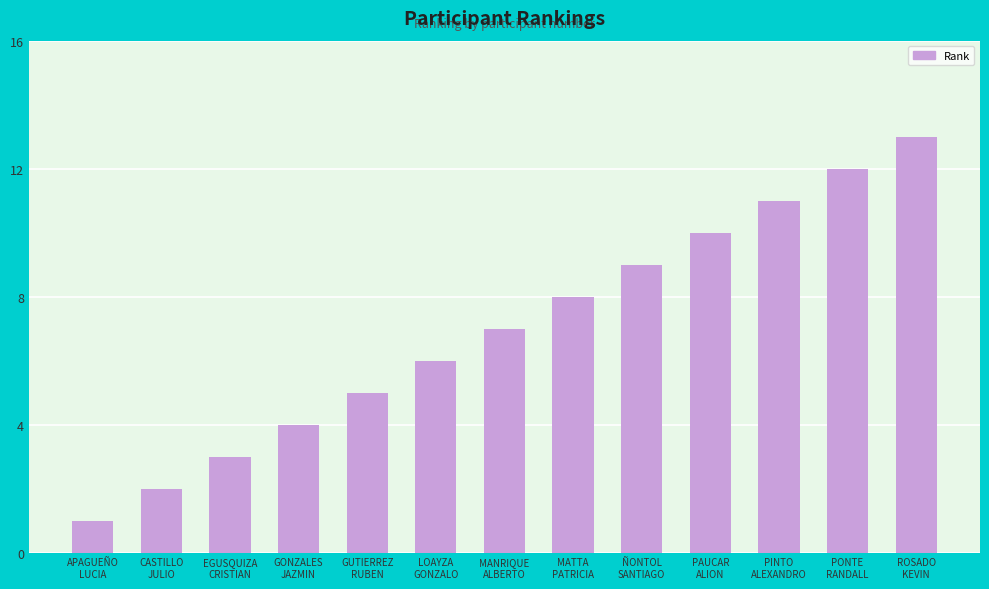

List the labels in order of value, largest first.

ROSADO
KEVIN, PONTE
RANDALL, PINTO
ALEXANDRO, PAUCAR
ALION, ÑONTOL
SANTIAGO, MATTA
PATRICIA, MANRIQUE
ALBERTO, LOAYZA
GONZALO, GUTIERREZ
RUBEN, GONZALES
JAZMIN, EGUSQUIZA
CRISTIAN, CASTILLO
JULIO, APAGUEÑO
LUCIA